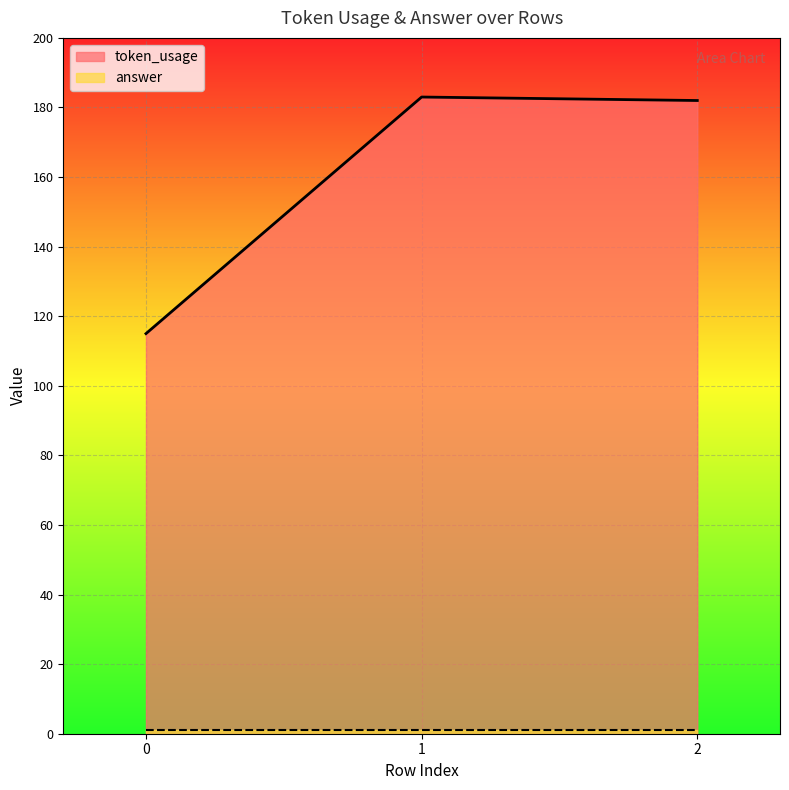

List the labels in order of value, smallest first.

0, 2, 1